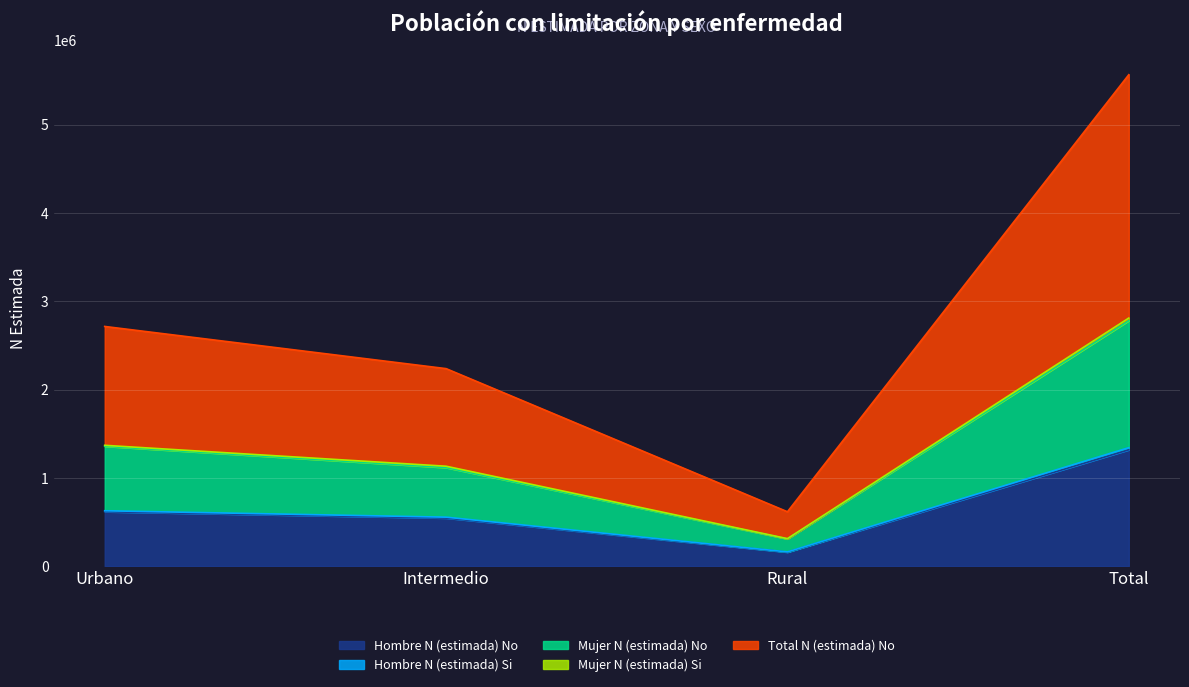

Which series changed the most between Intermedio and Rural?

Total N (estimada) No